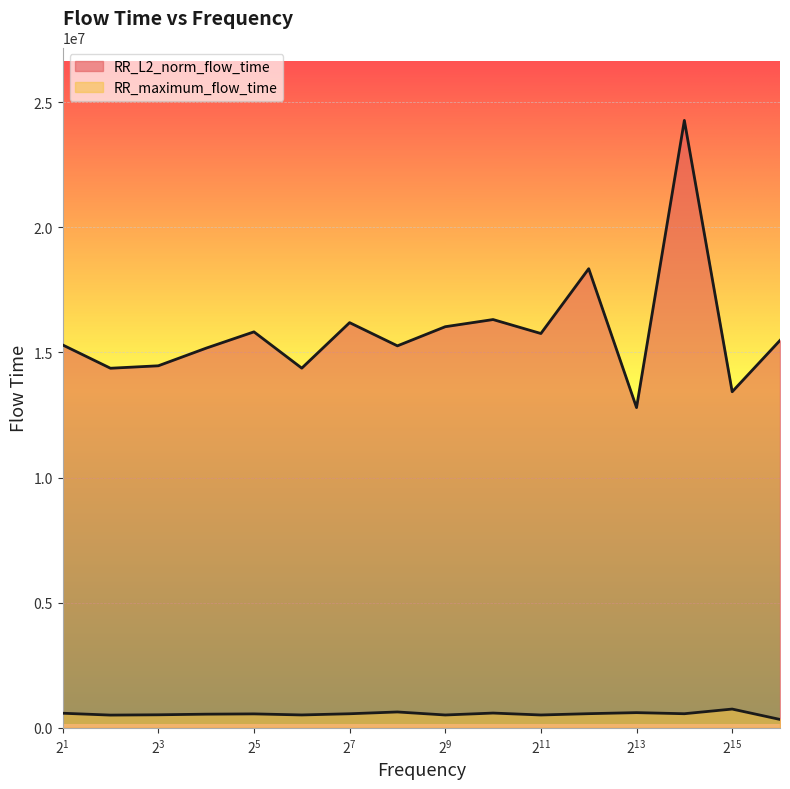

At how many categories does at least one series exceed 5964678?

16